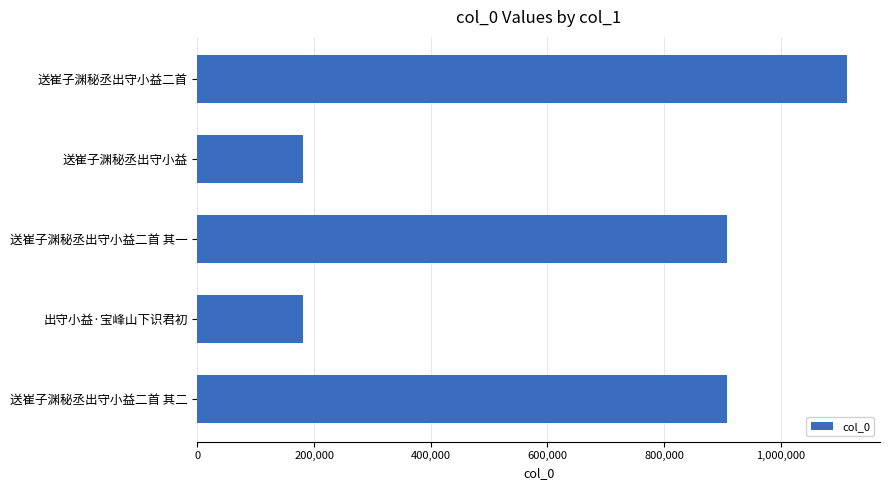

Read the value at 送崔子渊秘丞出守小益二首 其二.

908176